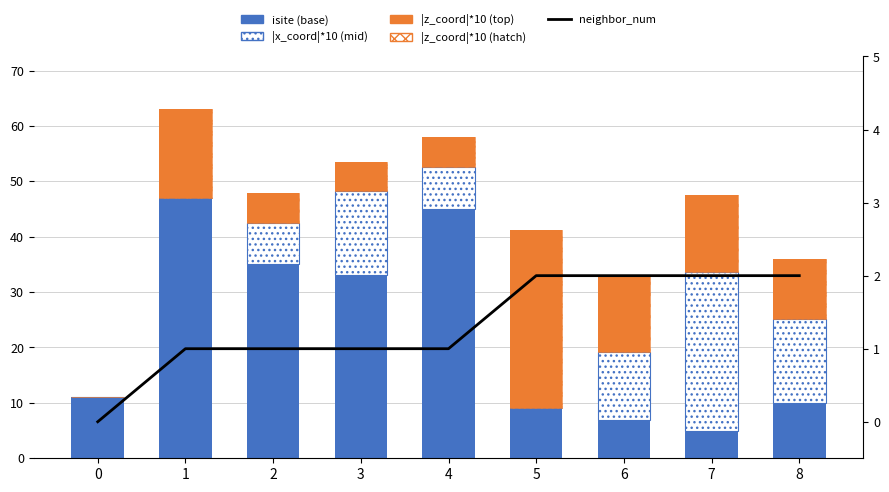

How many data points in neighbor_num are less than 1?

1